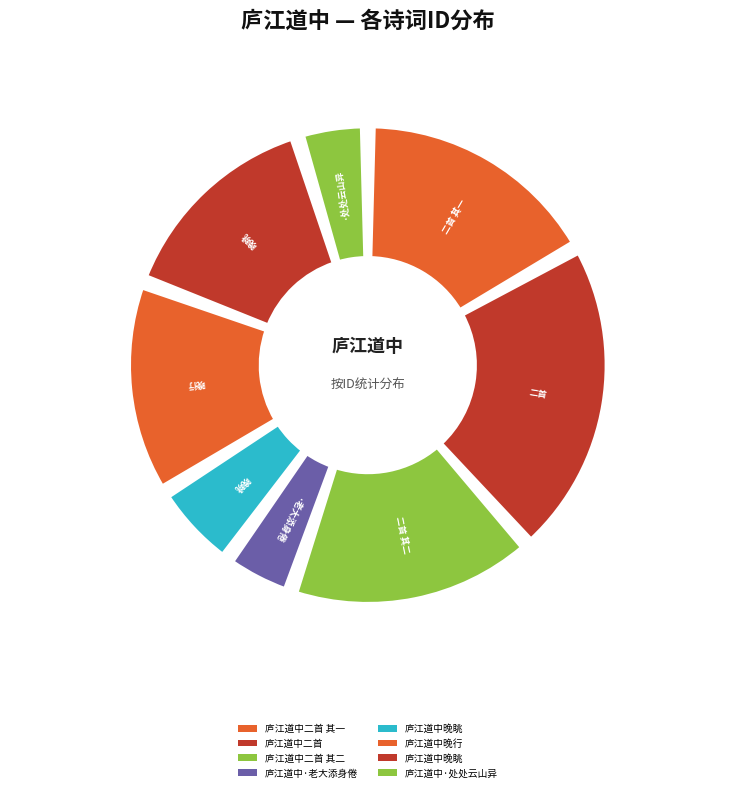

To the nearest percent, what is the average slice percentage?

12%